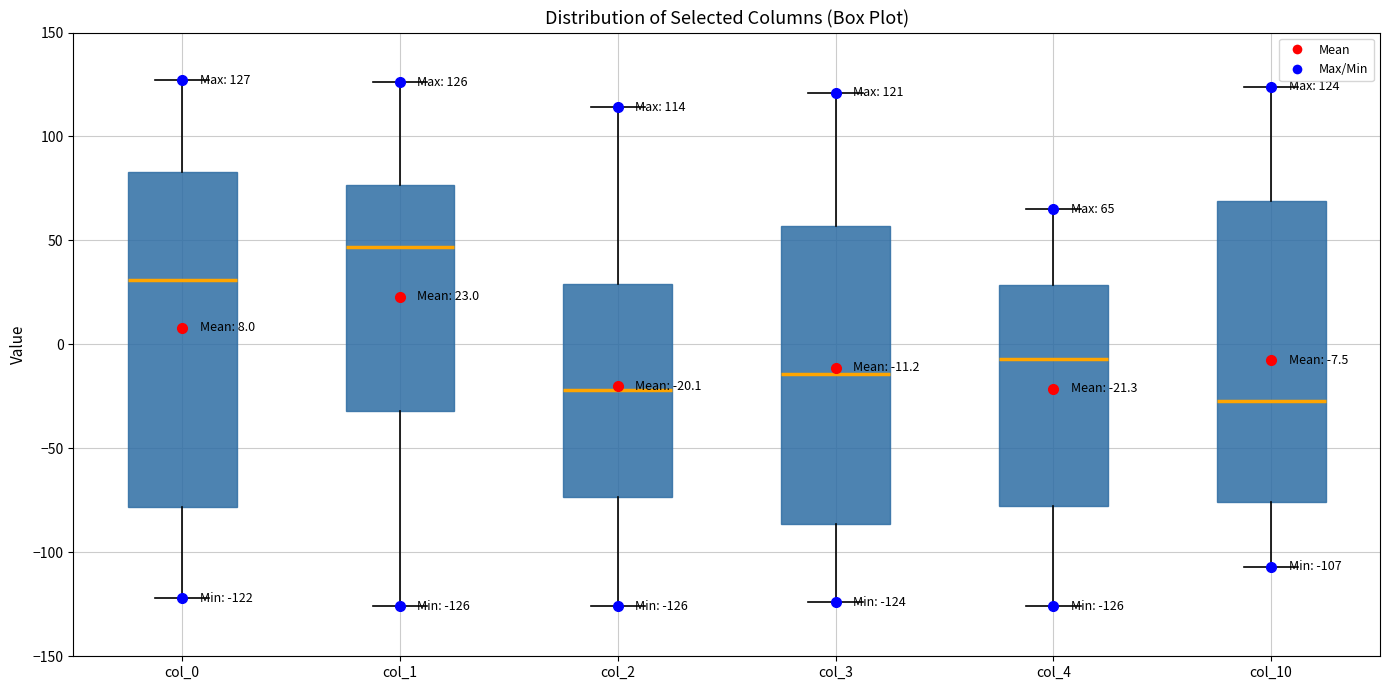

Which box is the tallest, from its lower edge to its upper edge?

col_0